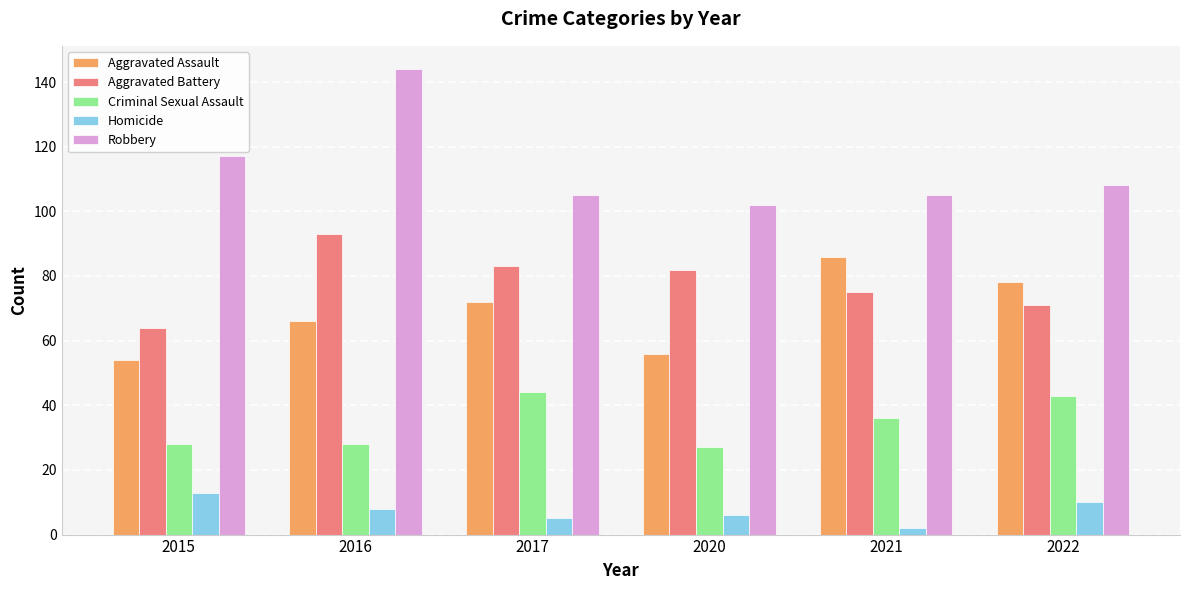

Which series changed the most between 2016 and 2021?

Robbery